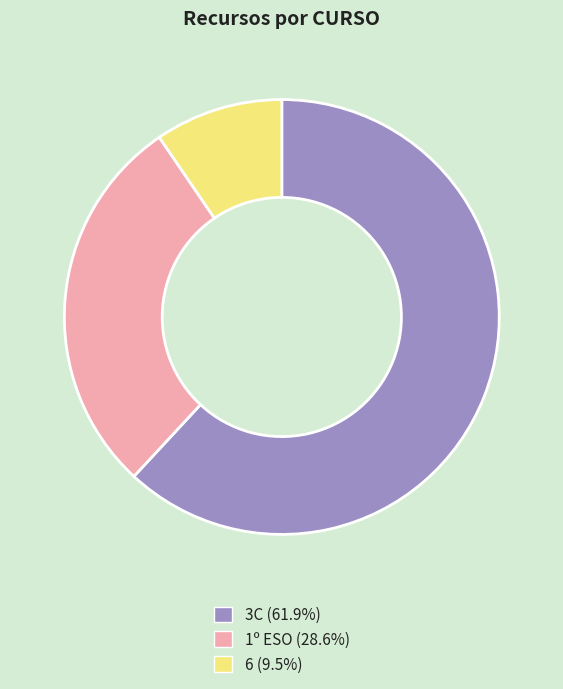

Does 1º ESO (28.6%) account for over 50% of the chart?

No